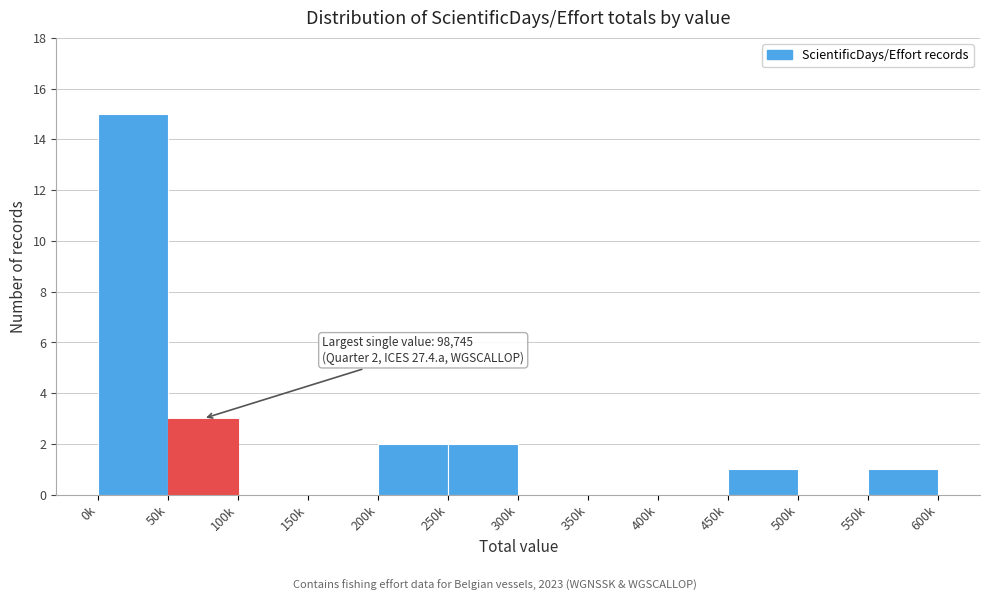

Reading left to right, transcribe all the data shown in this chart.

0k=15	50k=3	100k=0	150k=0	200k=2	250k=2	300k=0	350k=0	400k=0	450k=1	500k=0	550k=1